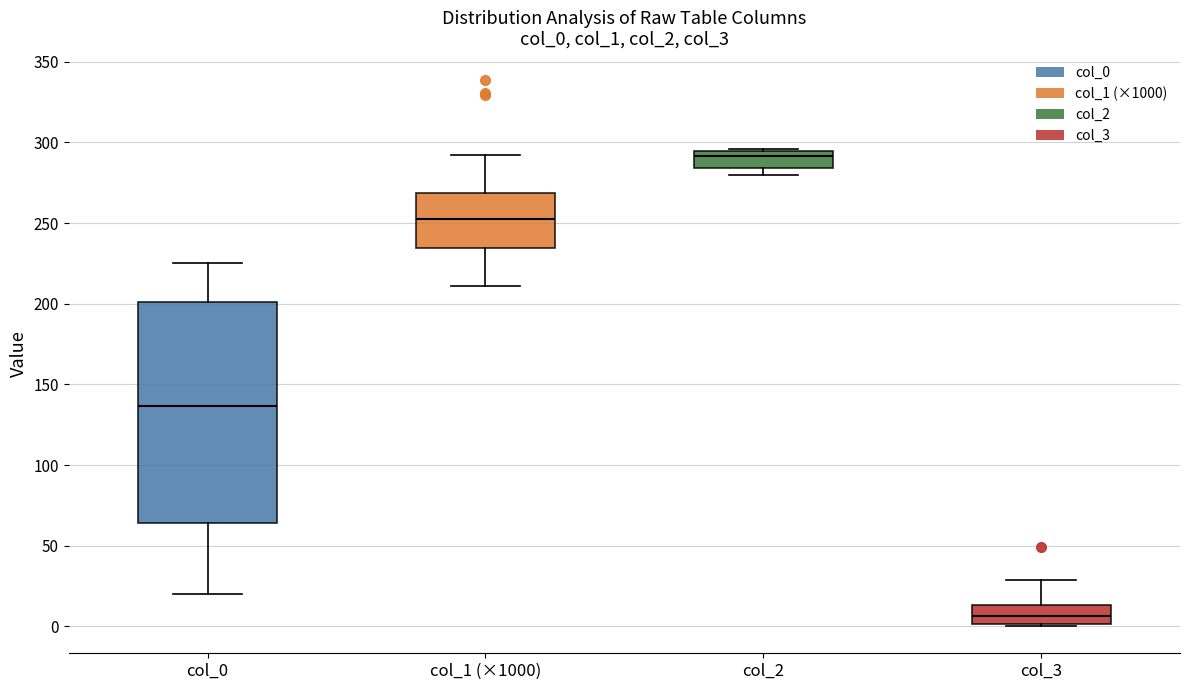

Reading left to right, transcribe this box plot: for each box, give where its median line is, the range the box spans, and where its two whiskers end, as read against the y-axis. The values are not printed on the chart, so give them approximately, as read against the axis.

col_0: median 135, box 65 to 200, whiskers 20 to 225
col_1 (×1000): median 255, box 235 to 270, whiskers 210 to 290
col_2: median 290, box 285 to 295, whiskers 280 to 295
col_3: median 5, box 0 to 15, whiskers 0 to 30